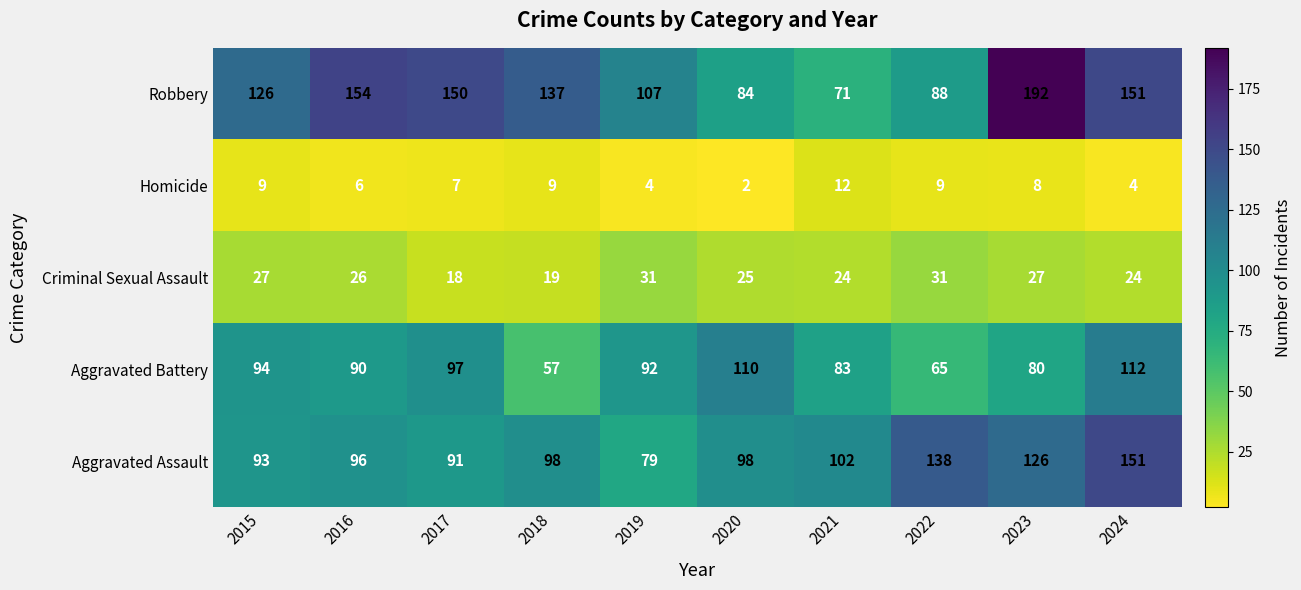

The value of Aggravated Assault at 2021 is 155. True or false?

False